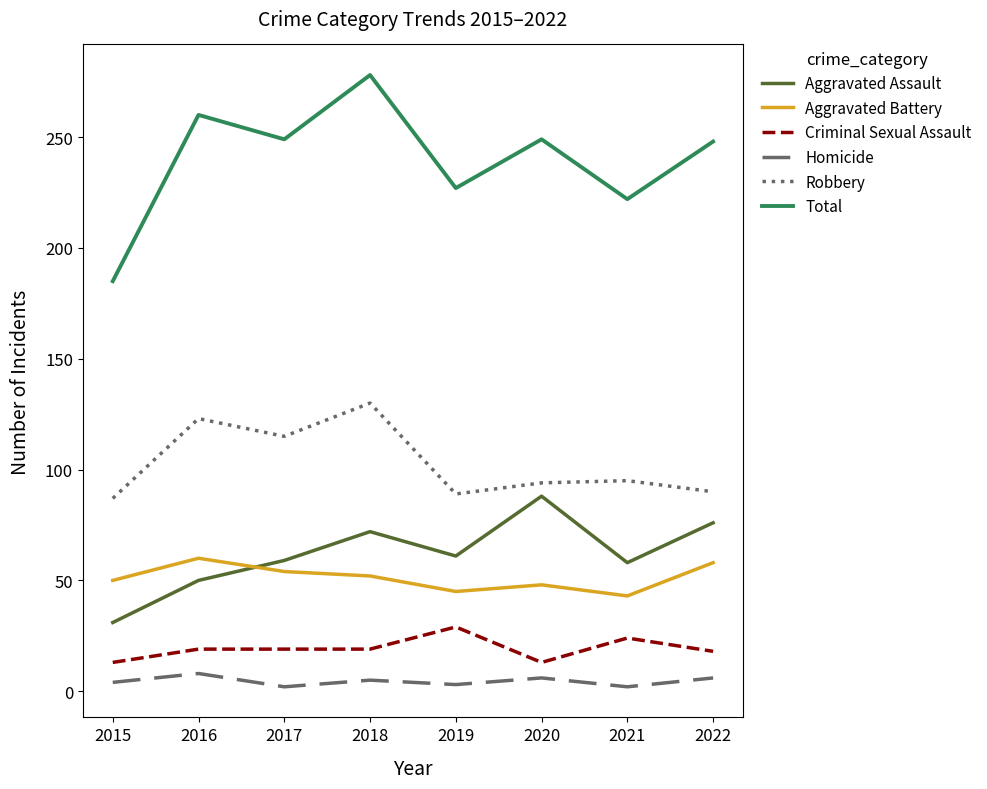

What is the highest value of the Homicide series?

8